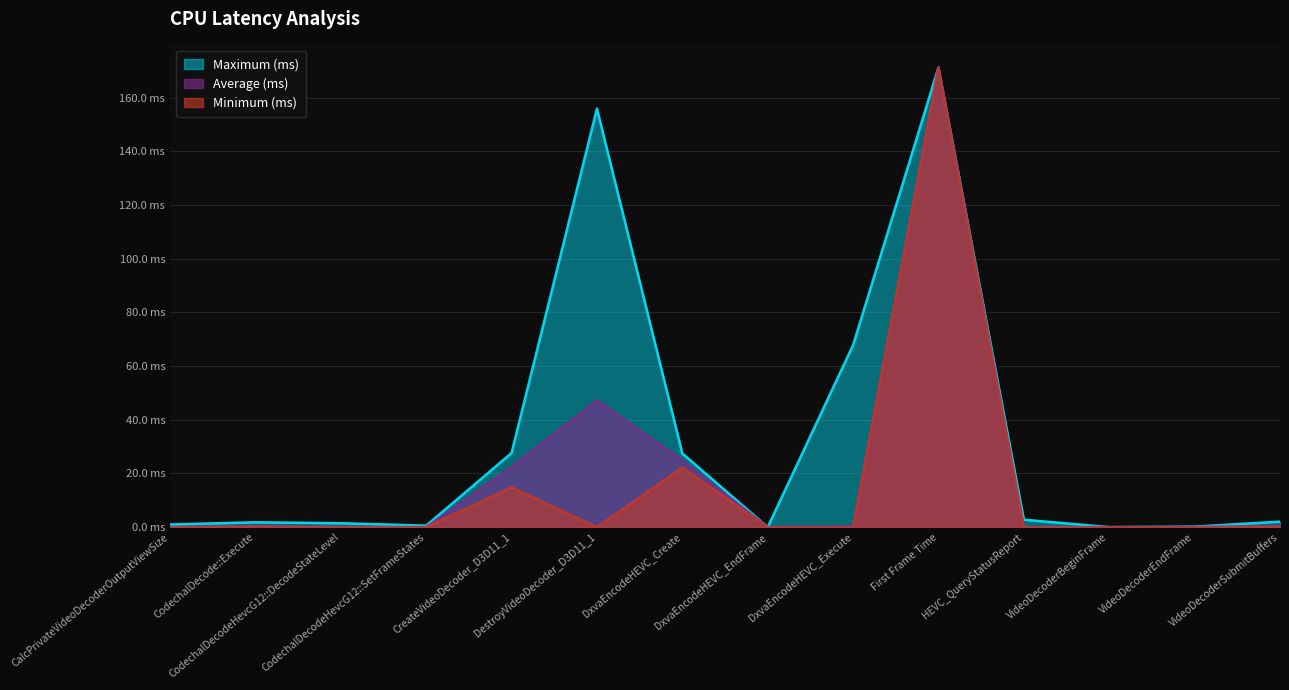

Between CodechalDecodeHevcG12::SetFrameStates and VideoDecoderBeginFrame, which is larger?

CodechalDecodeHevcG12::SetFrameStates